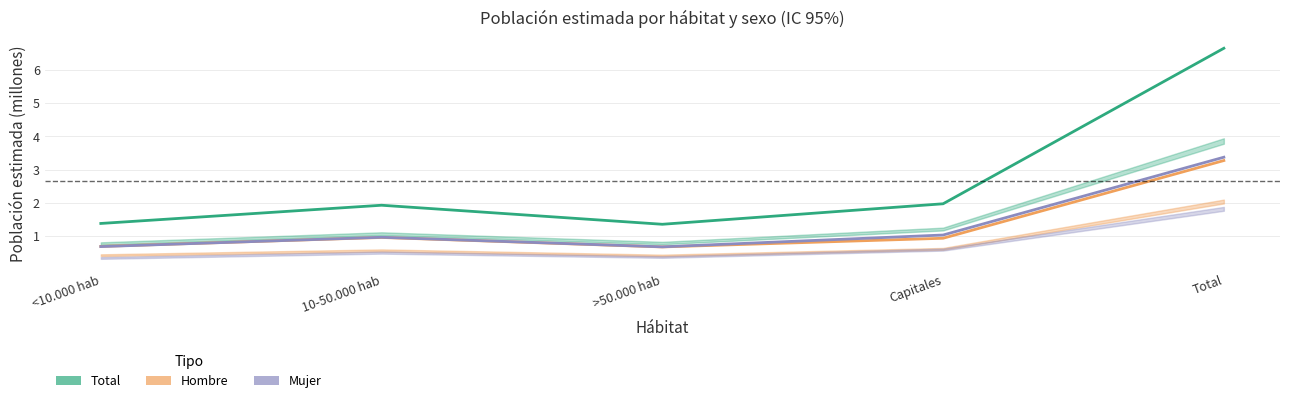

How many data points does each series have?

5